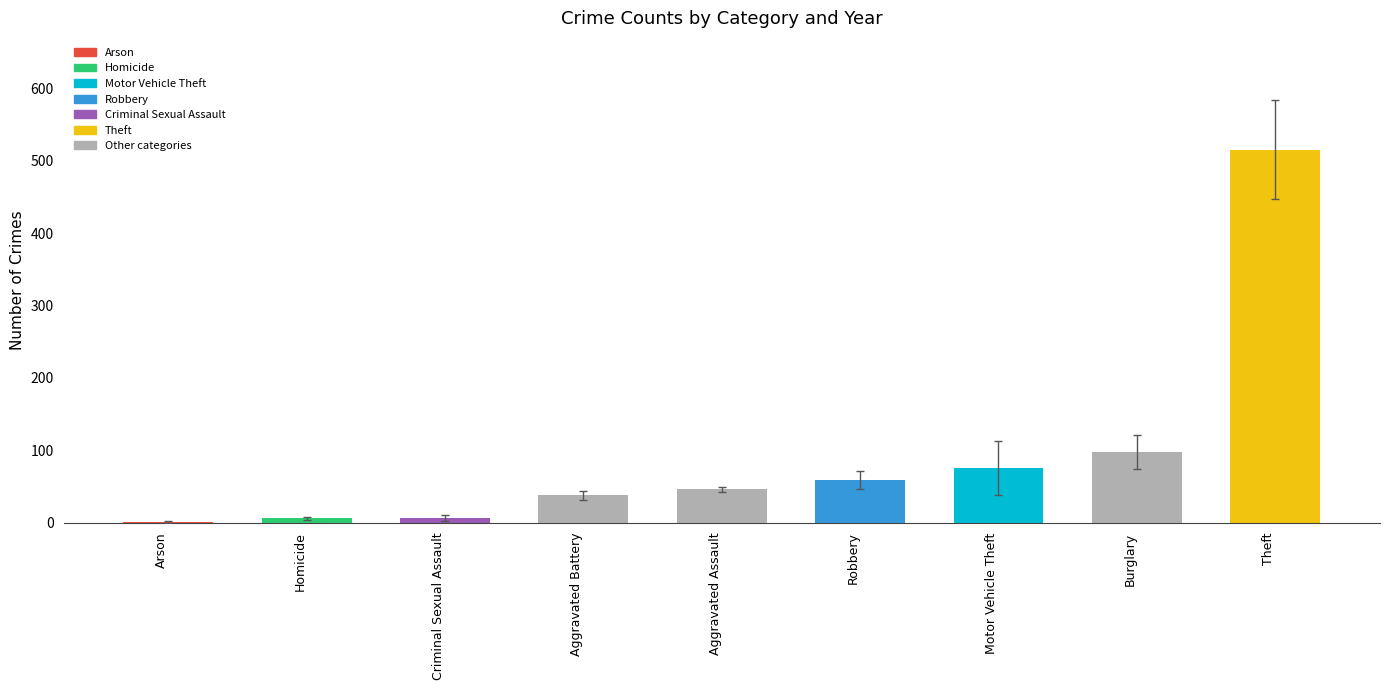

Which has a higher value, Criminal Sexual Assault or Motor Vehicle Theft?

Motor Vehicle Theft